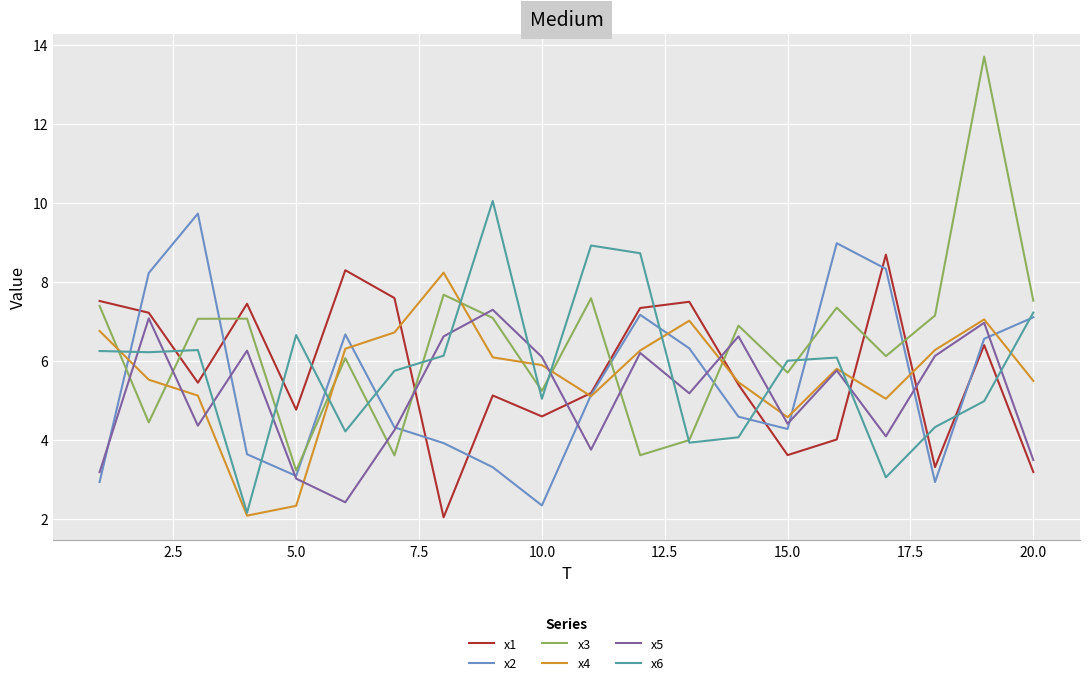

Which series has the largest total across all categories?

x3